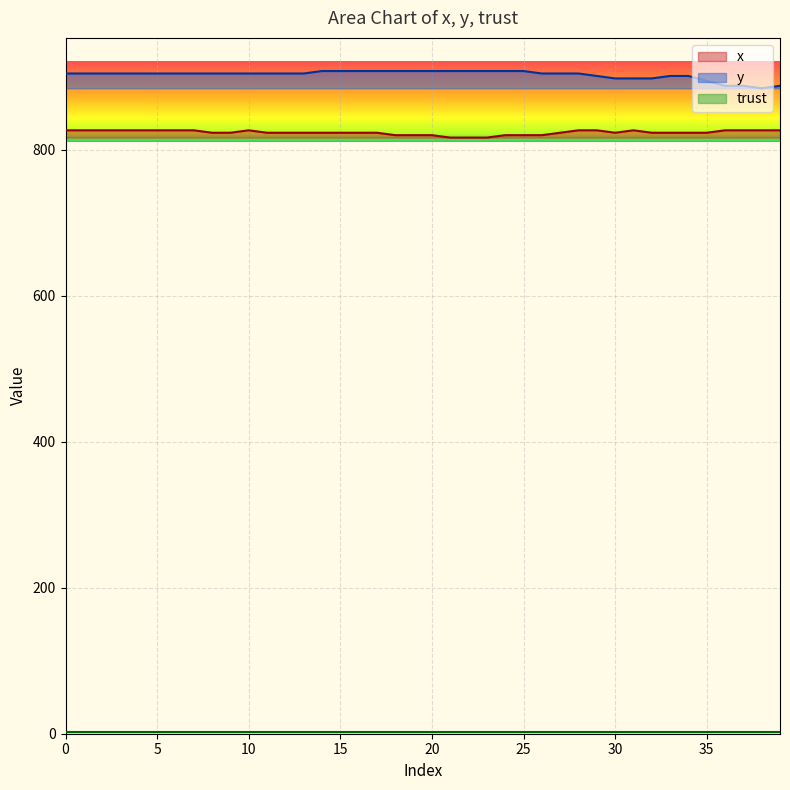

What is the lowest value of the x series?

816.7